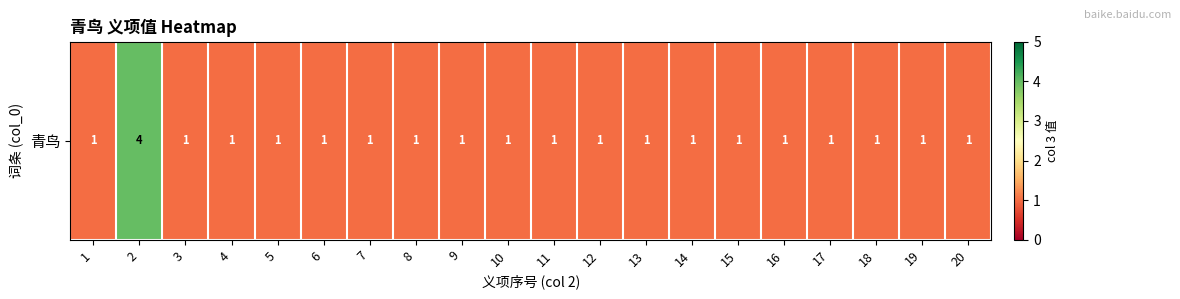

At which label is the value closest to 2?

1